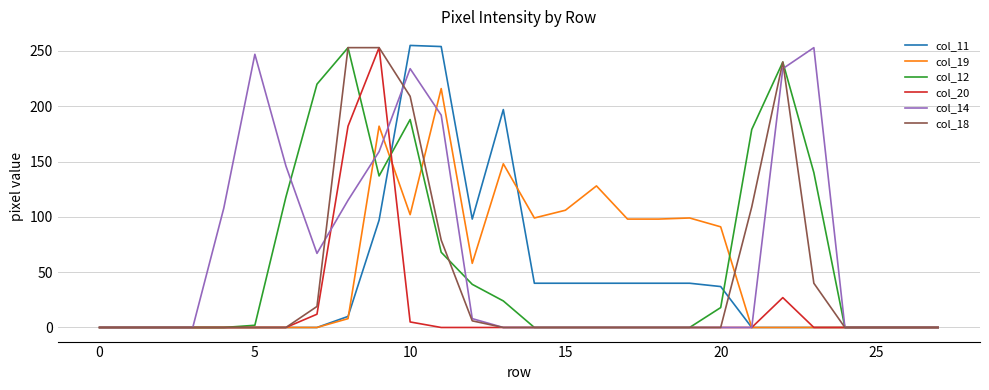

What is the greatest value displayed?

255